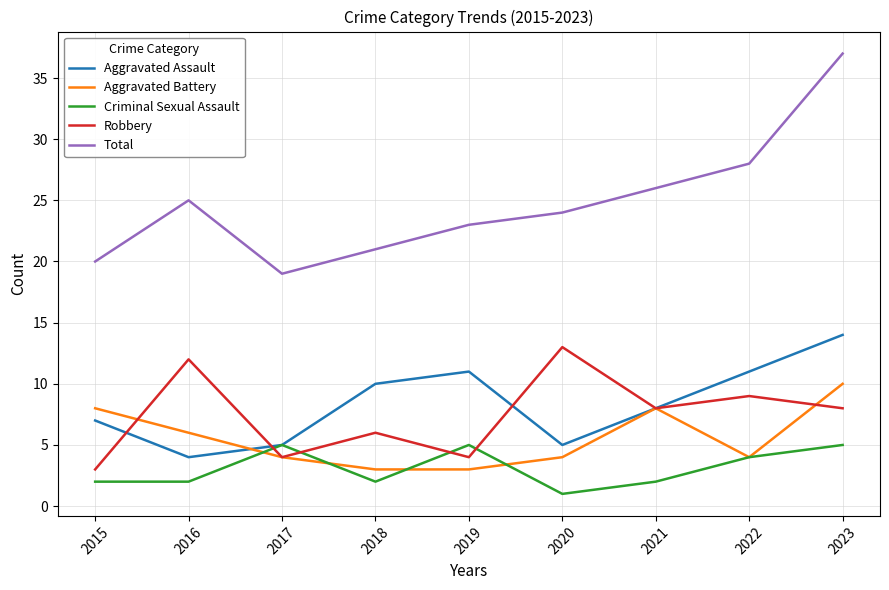

Which series changed the most between 2018 and 2019?

Criminal Sexual Assault